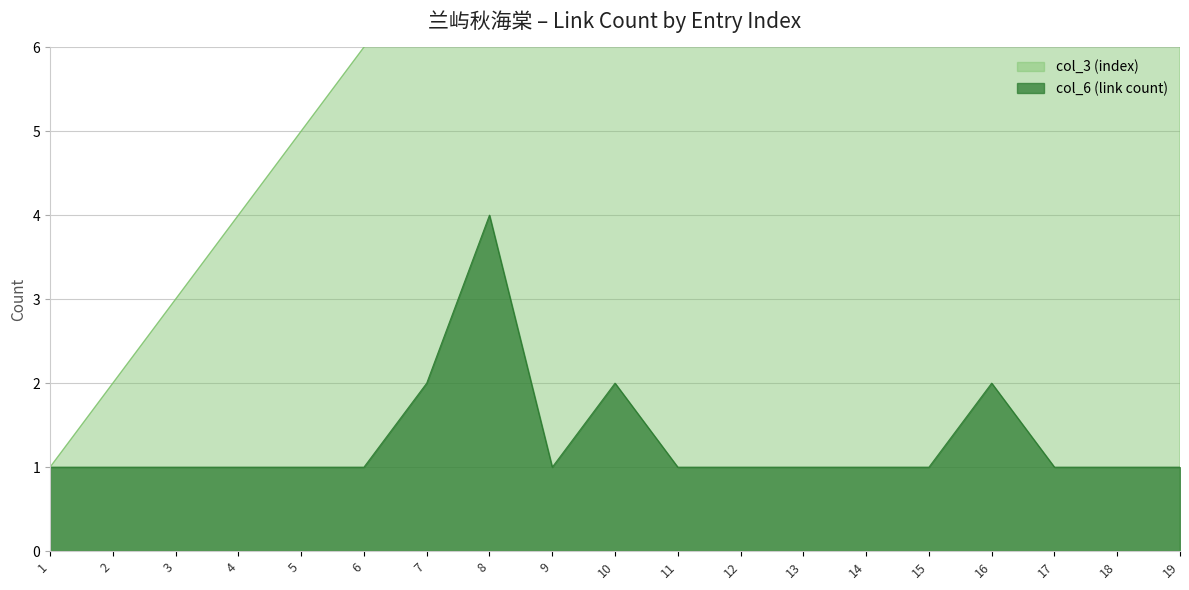

List the labels in order of col_3 (index) value, largest first.

19, 18, 17, 16, 15, 14, 13, 12, 11, 10, 9, 8, 7, 6, 5, 4, 3, 2, 1